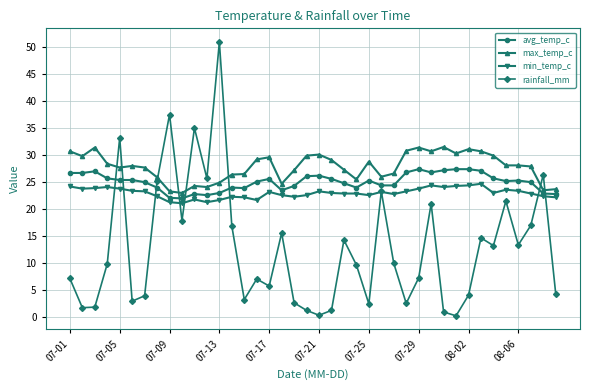

What is the highest value of the rainfall_mm series?

50.9